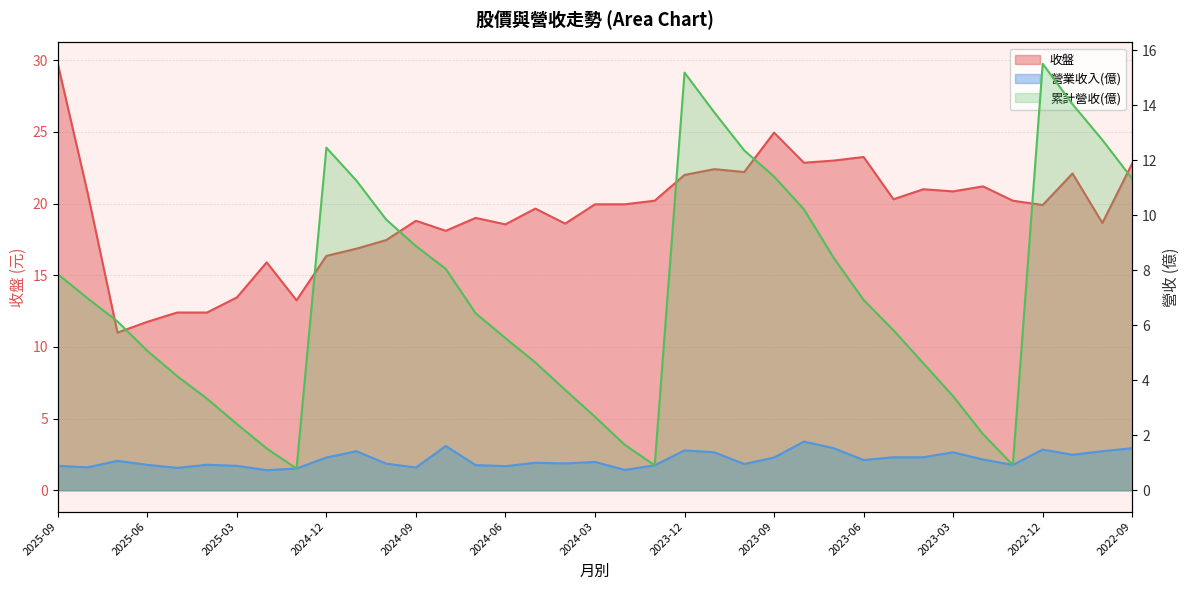

True or false: 收盤 has more than 2 interior local peaks.

True